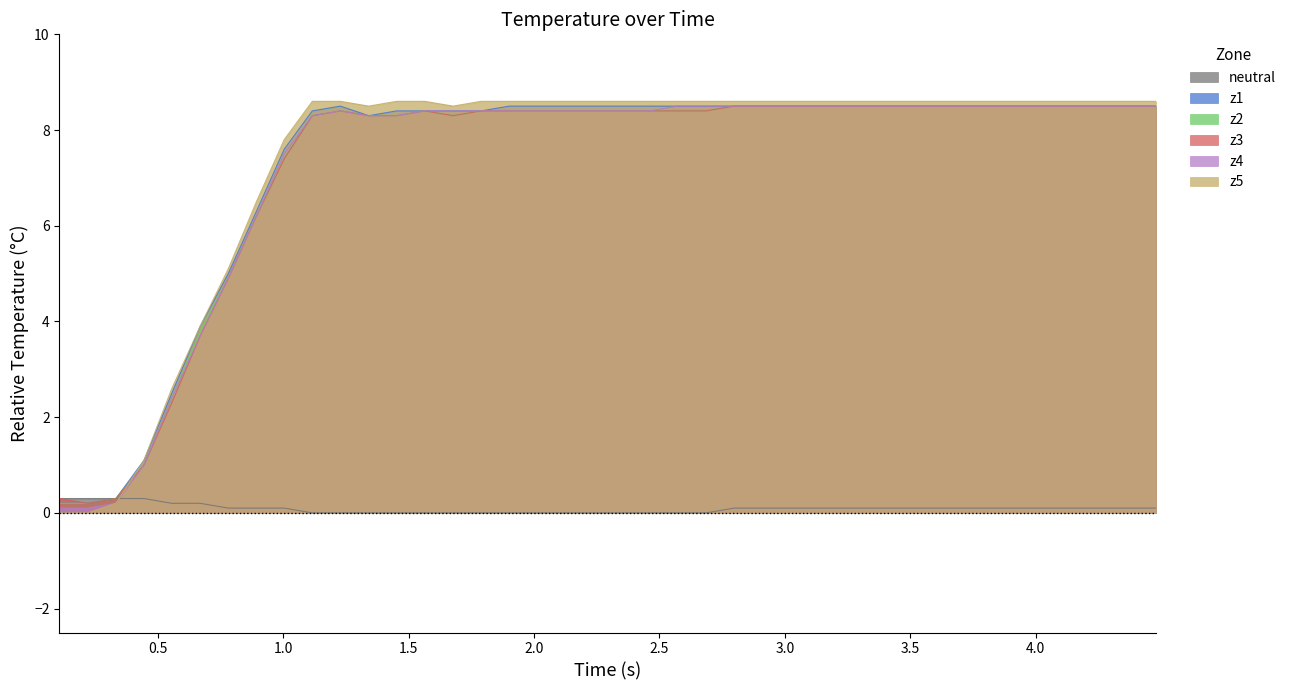

True or false: neutral and z2 cross at least once.

False